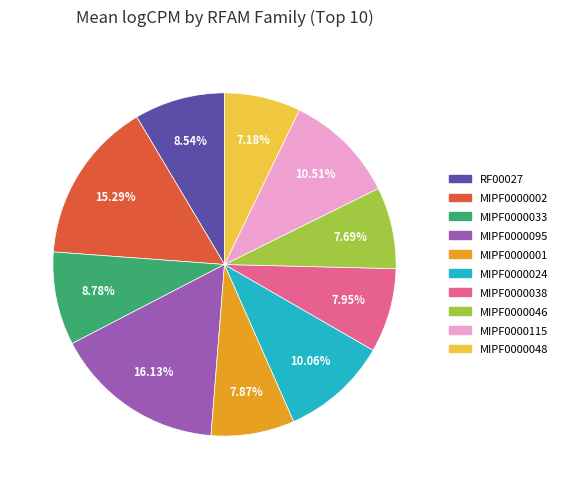

The MIPF0000033 slice represents 1% of the pie. True or false?

False